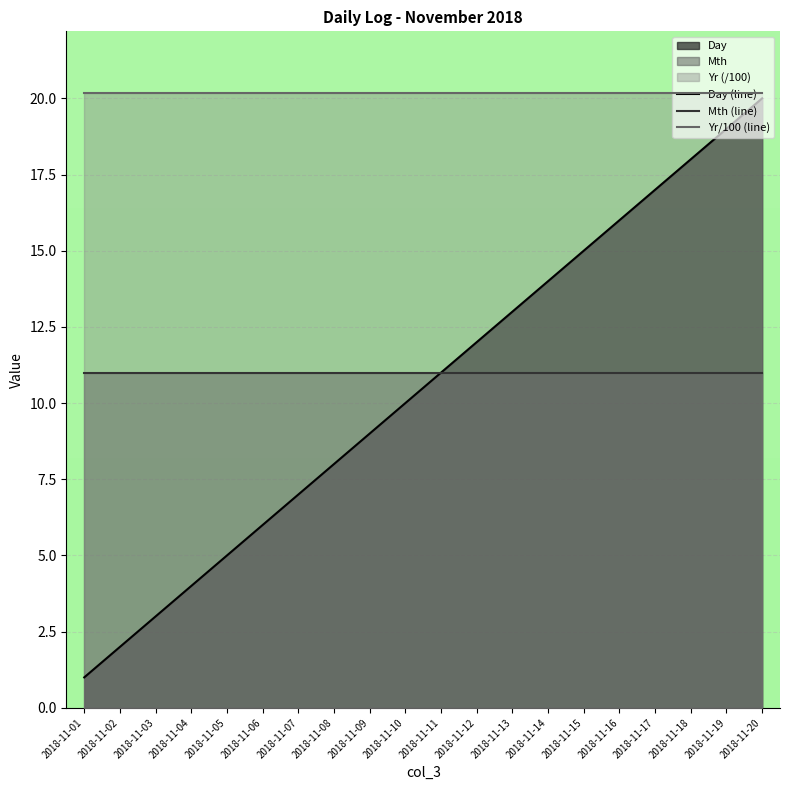

Between 2018-11-04 and 2018-11-18, which series saw the biggest shift?

Day (line)